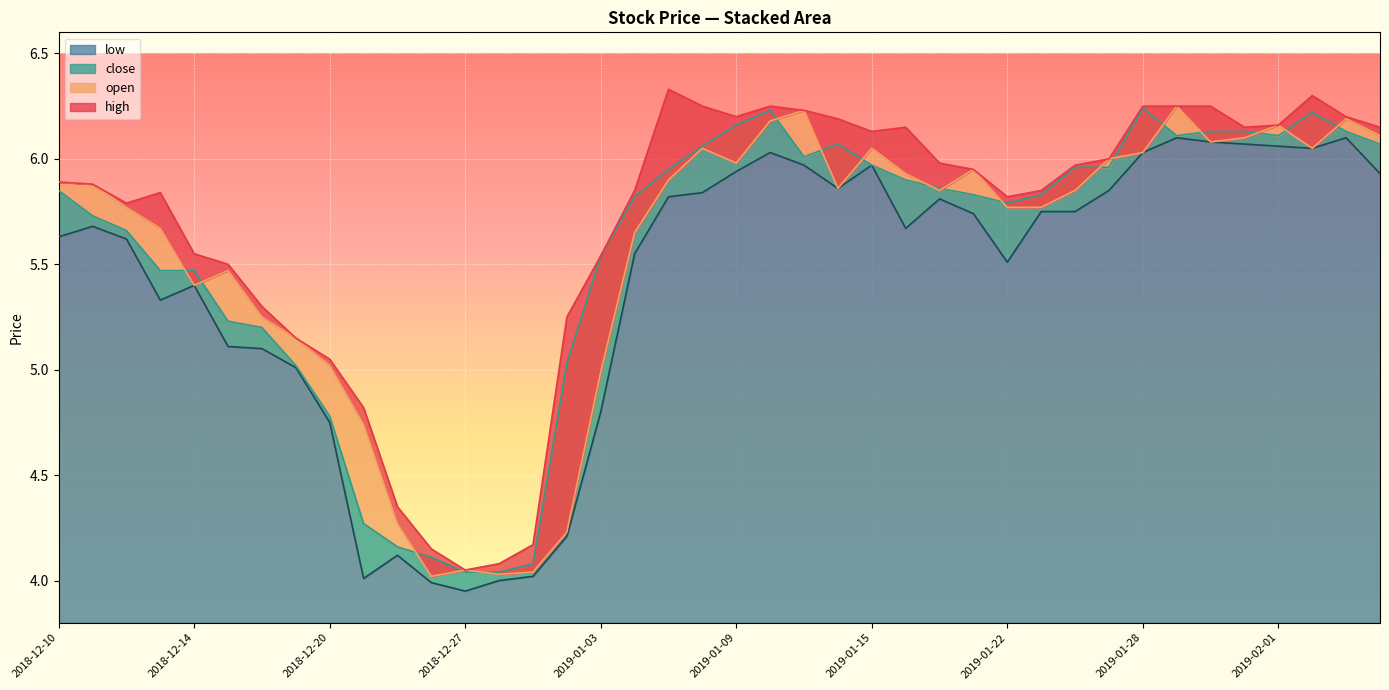

What is the difference between the second highest and second lowest values in the open series?

2.2